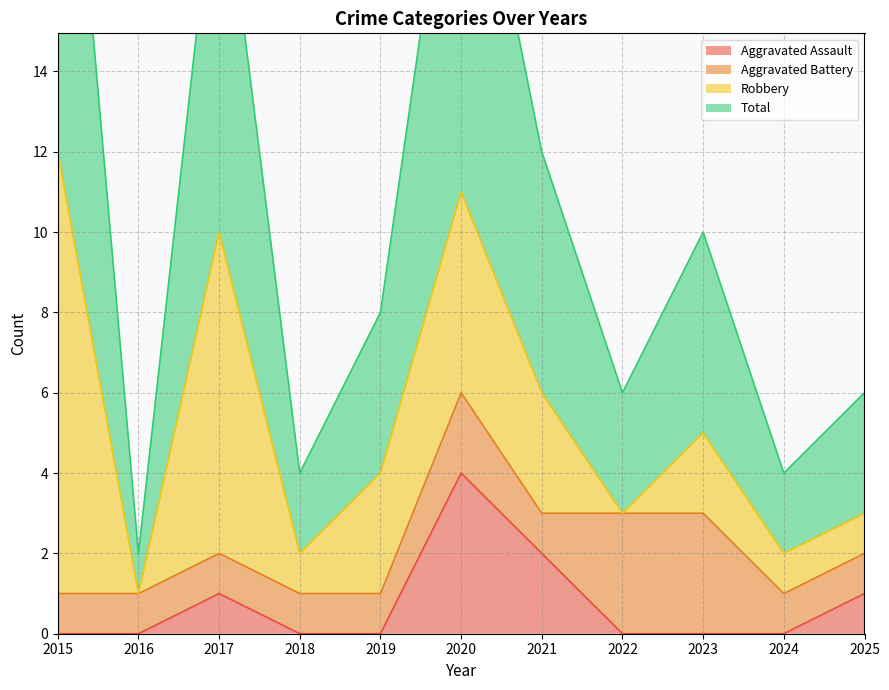

The Total series shows 10 at 2023. True or false?

True